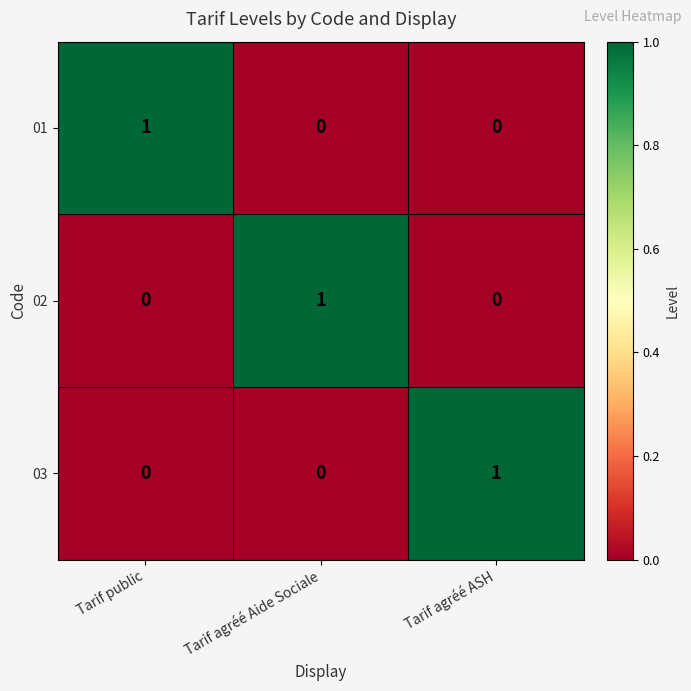

Reading right to left, transcribe all the data shown in this chart.

01: 0	0	1
02: 0	1	0
03: 1	0	0